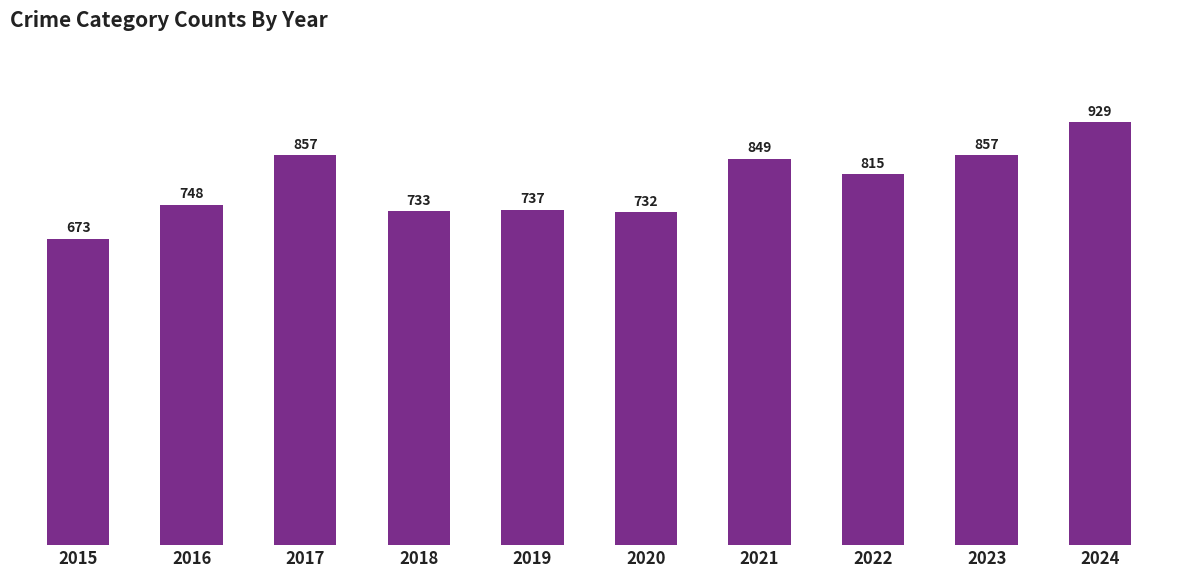

Read the value at 2018.

733